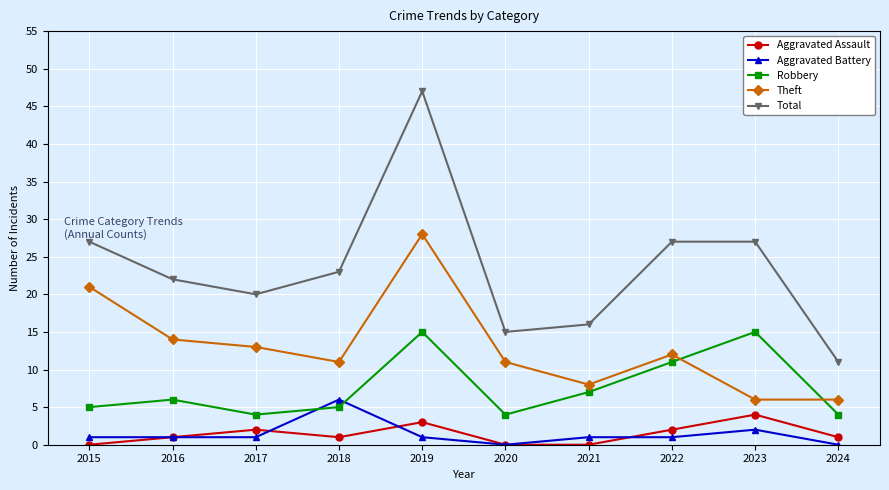

The Robbery series shows 5 at 2015. True or false?

True